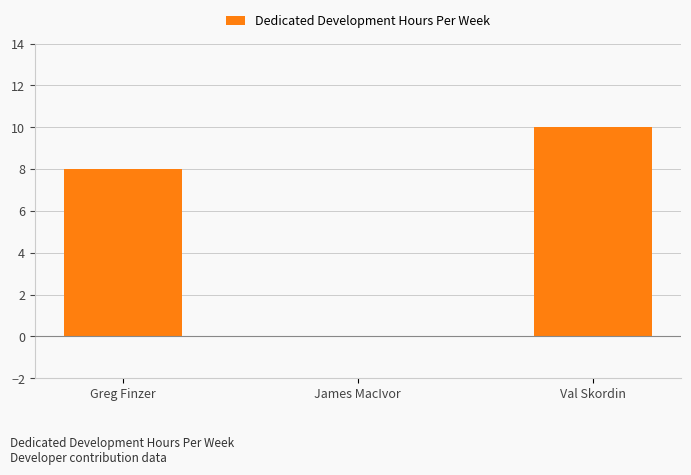

Is it true that the value at James MacIvor is 0?

True